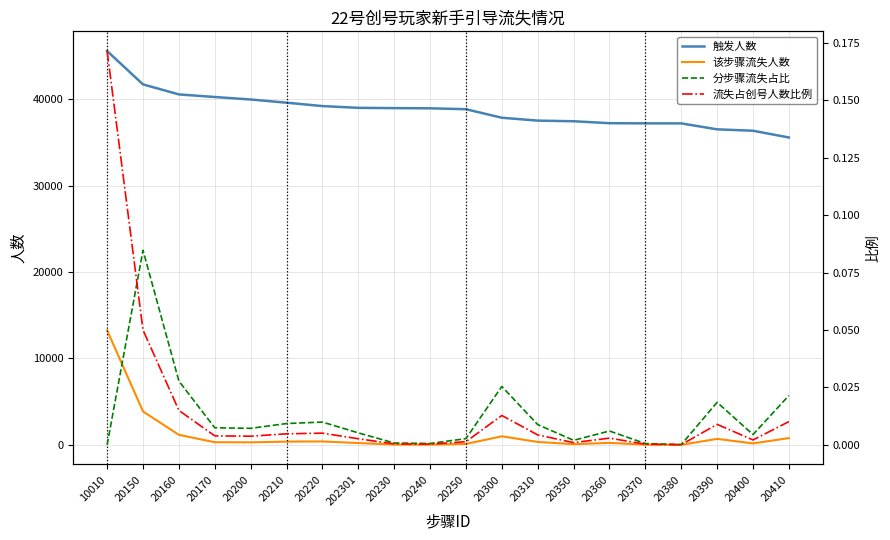

Reading right to left, extract all data points from this chart.

触发人数: 20410=35568.0	20400=36348.0	20390=36511.0	20380=37199.0	20370=37202.0	20360=37222.0	20350=37447.0	20310=37520.0	20300=37853.0	20250=38840.0	20240=38945.0	20230=38967.0	202301=38998.0	20220=39202.0	20210=39594.0	20200=39964.0	20170=40253.0	20160=40554.0	20150=41712.0	10010=45574.0
该步骤流失人数: 20410=780.0	20400=163.0	20390=688.0	20380=3.0	20370=20.0	20360=225.0	20350=73.0	20310=333.0	20300=987.0	20250=105.0	20240=22.0	20230=31.0	202301=204.0	20220=392.0	20210=370.0	20200=289.0	20170=301.0	20160=1158.0	20150=3862.0	10010=13253.0
分步骤流失占比: 20410=0.0	20400=0.0	20390=0.0	20380=0.0	20370=0.0	20360=0.0	20350=0.0	20310=0.0	20300=0.0	20250=0.0	20240=0.0	20230=0.0	202301=0.0	20220=0.0	20210=0.0	20200=0.0	20170=0.0	20160=0.0	20150=0.1	10010=0.0
流失占创号人数比例: 20410=0.0	20400=0.0	20390=0.0	20380=0.0	20370=0.0	20360=0.0	20350=0.0	20310=0.0	20300=0.0	20250=0.0	20240=0.0	20230=0.0	202301=0.0	20220=0.0	20210=0.0	20200=0.0	20170=0.0	20160=0.0	20150=0.0	10010=0.2